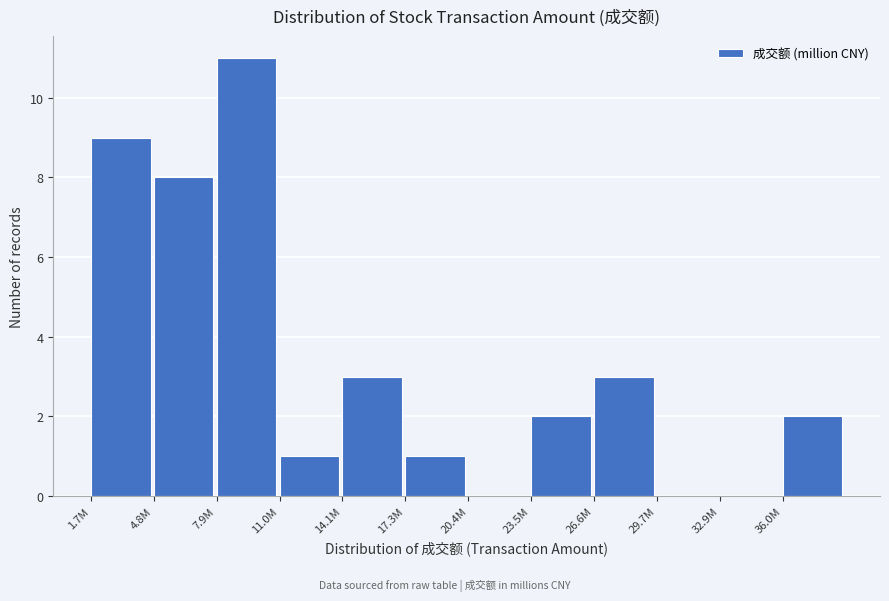

Reading right to left, list all the values displayed in this chart.

36.0M=2	32.9M=0	29.7M=0	26.6M=3	23.5M=2	20.4M=0	17.3M=1	14.1M=3	11.0M=1	7.9M=11	4.8M=8	1.7M=9